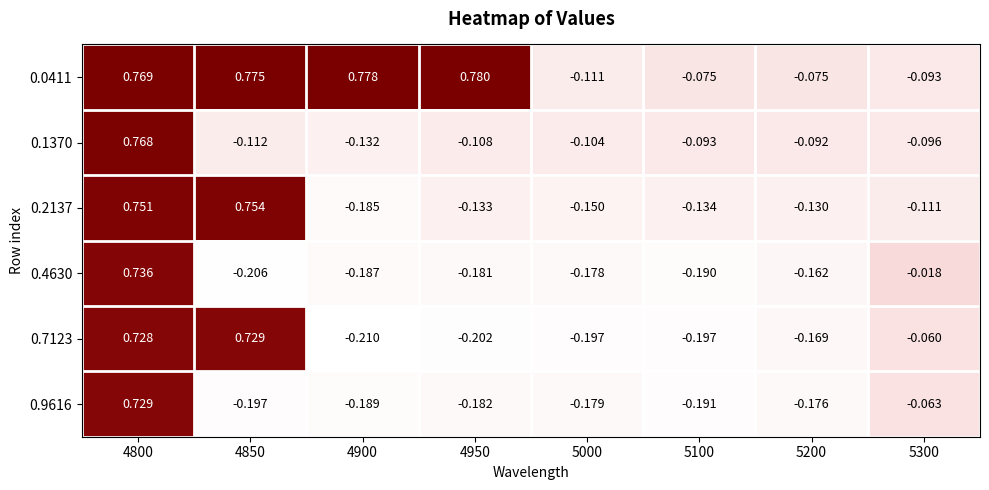

Is the value of 0.1370 at 5300 greater than the value of 0.4630 at 4850?

Yes